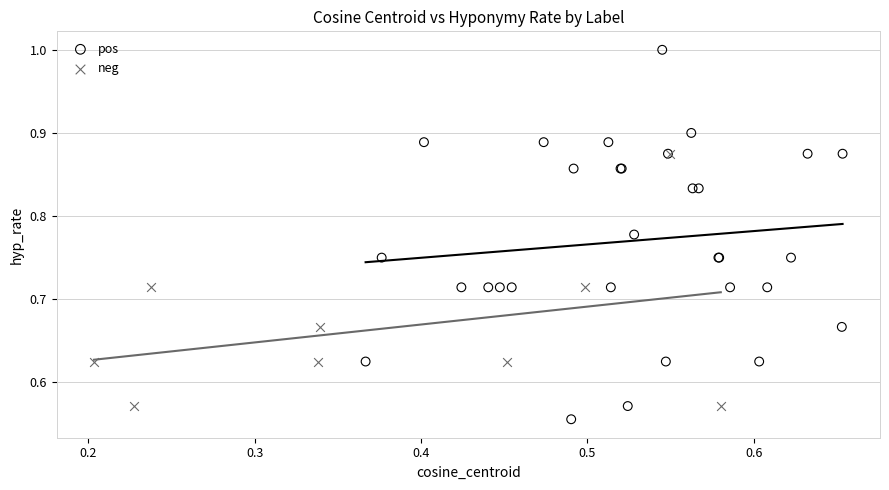

Which series reaches the maximum Y coordinate?

pos